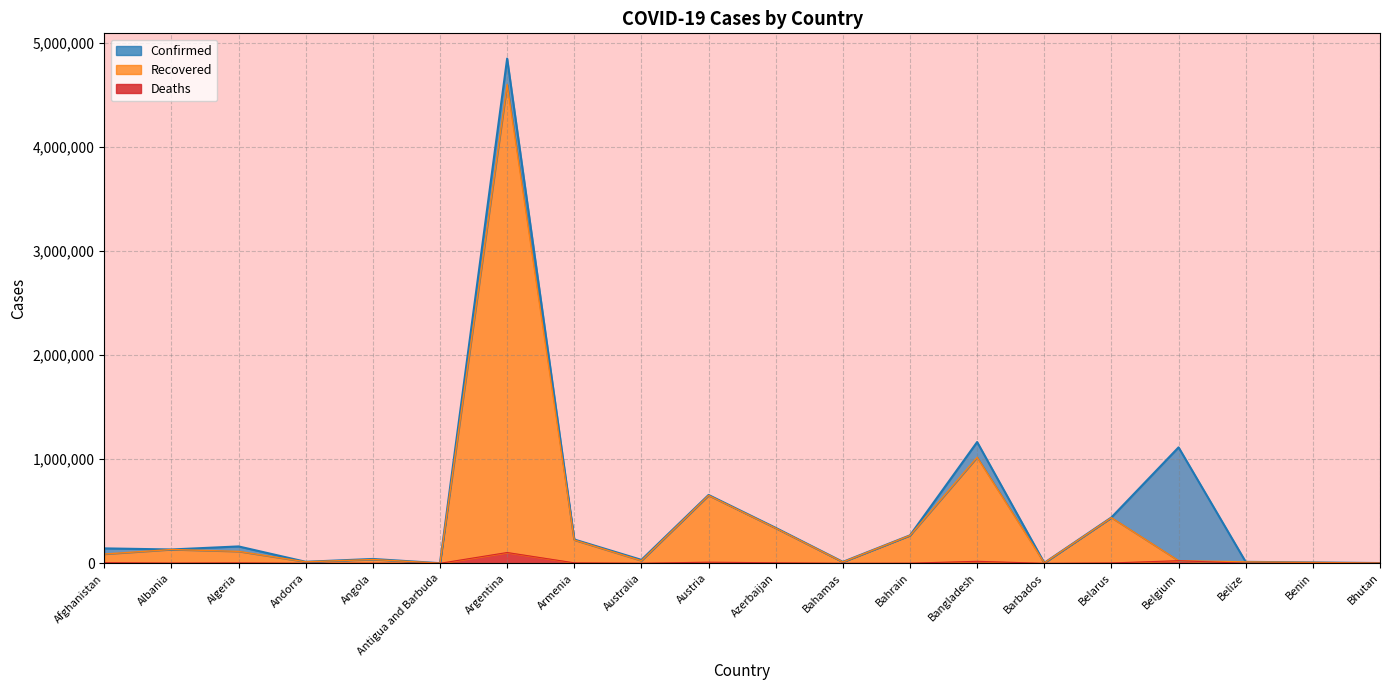

What is the difference between the maximum and minimum values in the Deaths series?

103719